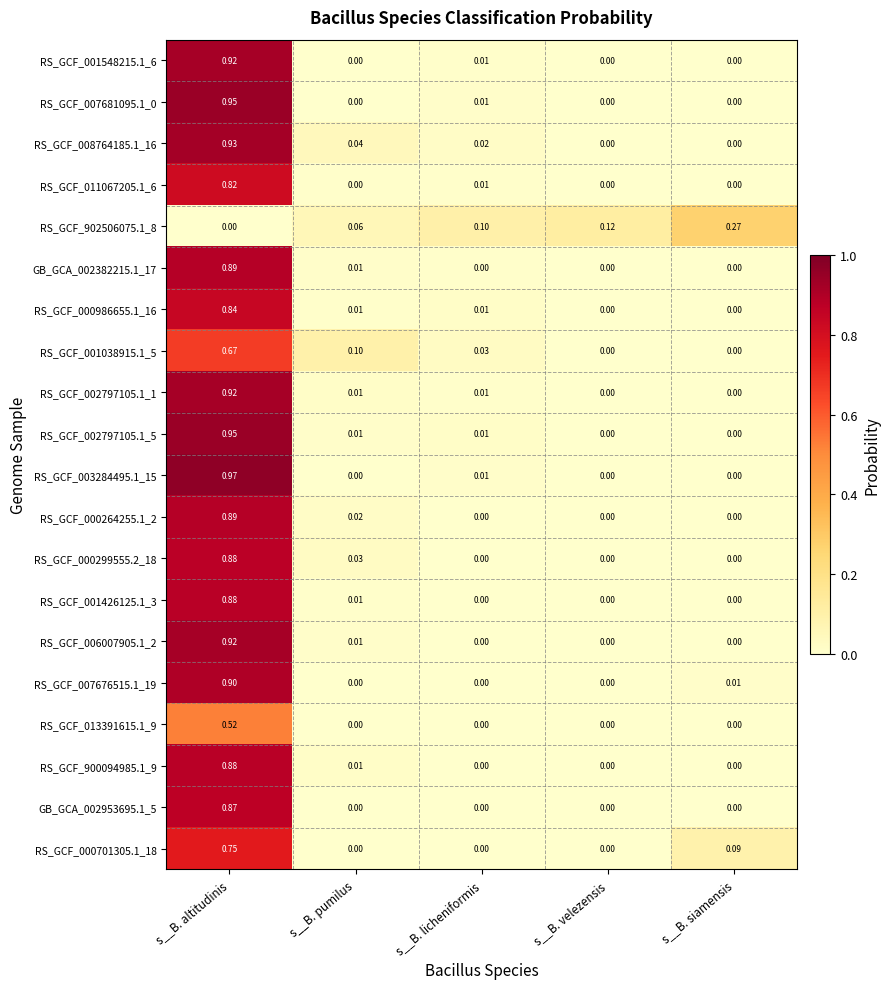

At which category is the sum across all series the highest?

s__B. altitudinis